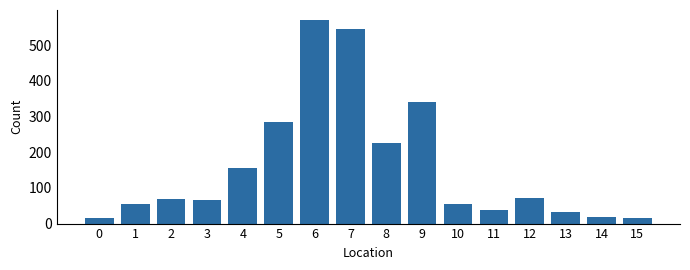

The chart shows a value of 33 at 13. True or false?

True